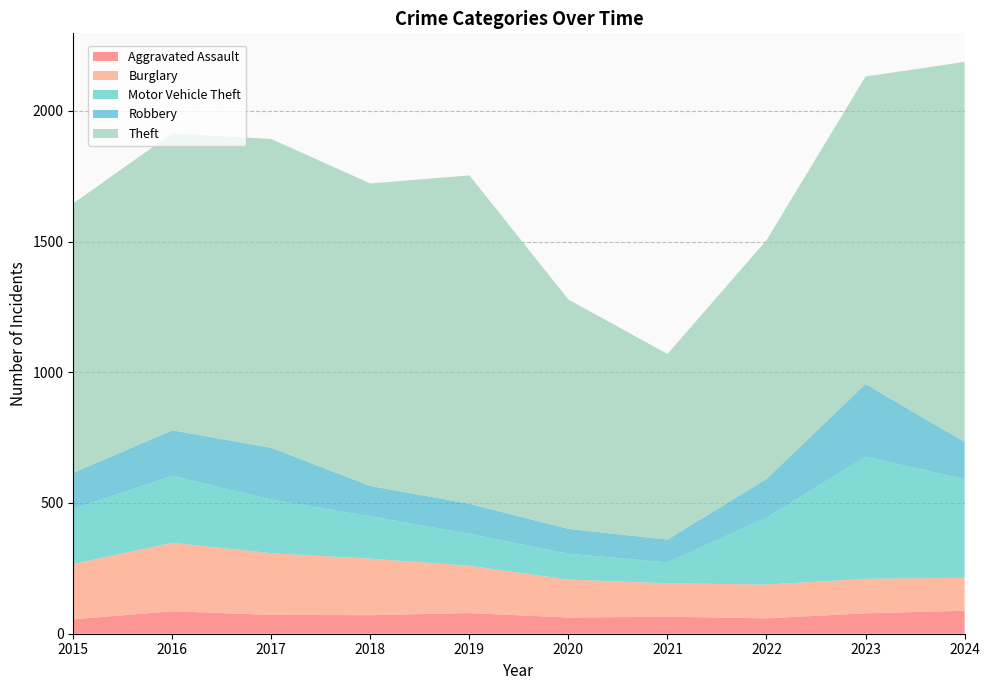

Reading left to right, extract all data points from this chart.

Aggravated Assault: 2015=55	2016=86	2017=72	2018=71	2019=79	2020=62	2021=65	2022=59	2023=78	2024=88
Burglary: 2015=212	2016=262	2017=236	2018=216	2019=181	2020=145	2021=128	2022=129	2023=132	2024=126
Motor Vehicle Theft: 2015=211	2016=256	2017=205	2018=162	2019=122	2020=99	2021=80	2022=256	2023=467	2024=377
Robbery: 2015=137	2016=174	2017=198	2018=116	2019=115	2020=95	2021=87	2022=148	2023=278	2024=142
Theft: 2015=1031	2016=1136	2017=1181	2018=1157	2019=1256	2020=877	2021=710	2022=913	2023=1176	2024=1454